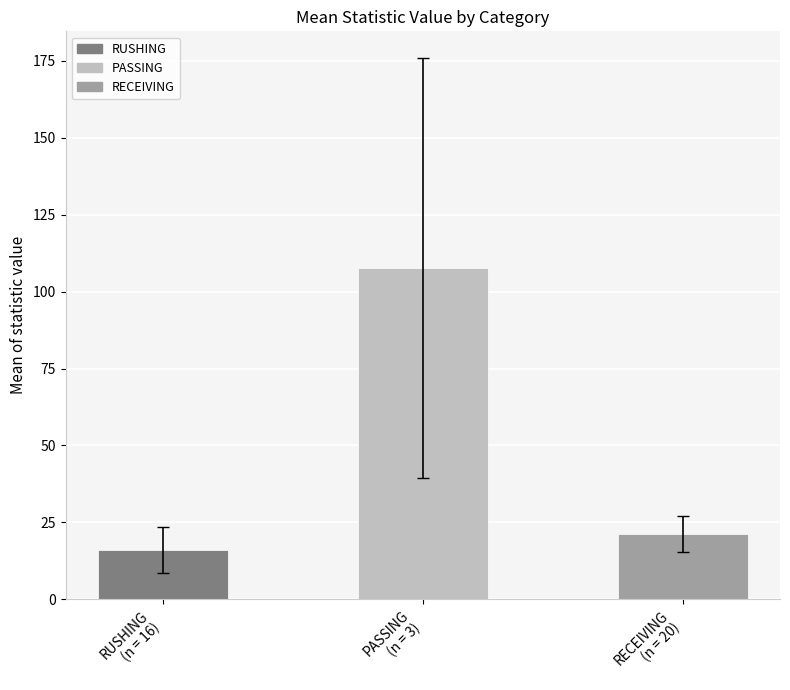

Between RECEIVING
(n = 20) and PASSING
(n = 3), which is larger?

PASSING
(n = 3)